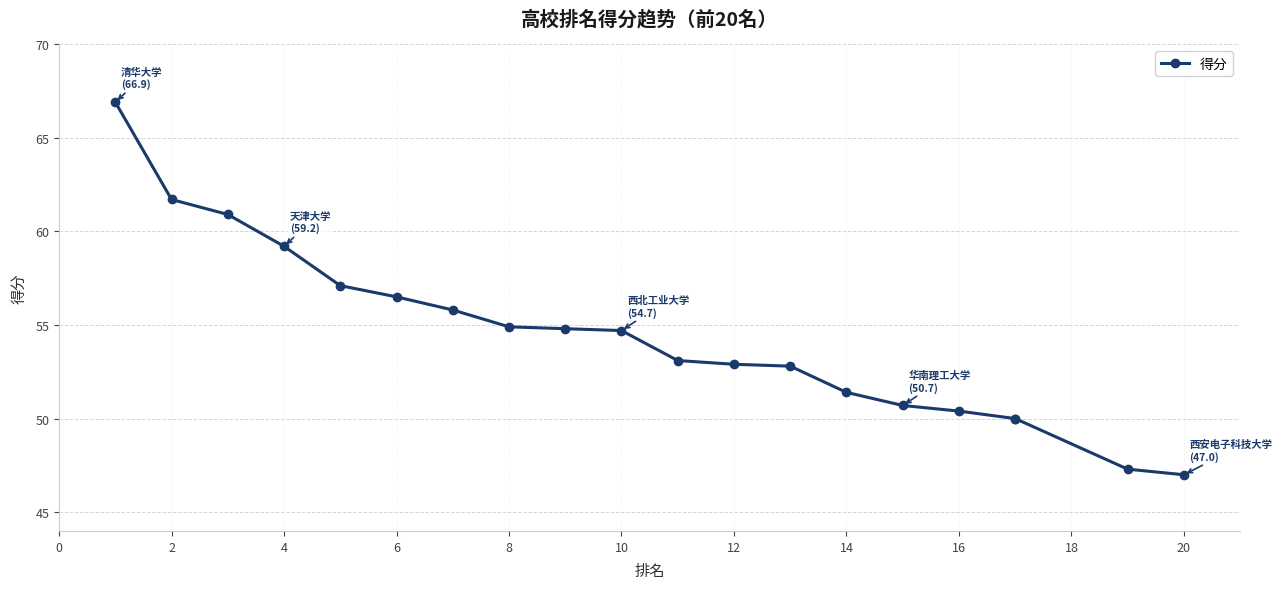

Between 10 and 15, which is larger?

10